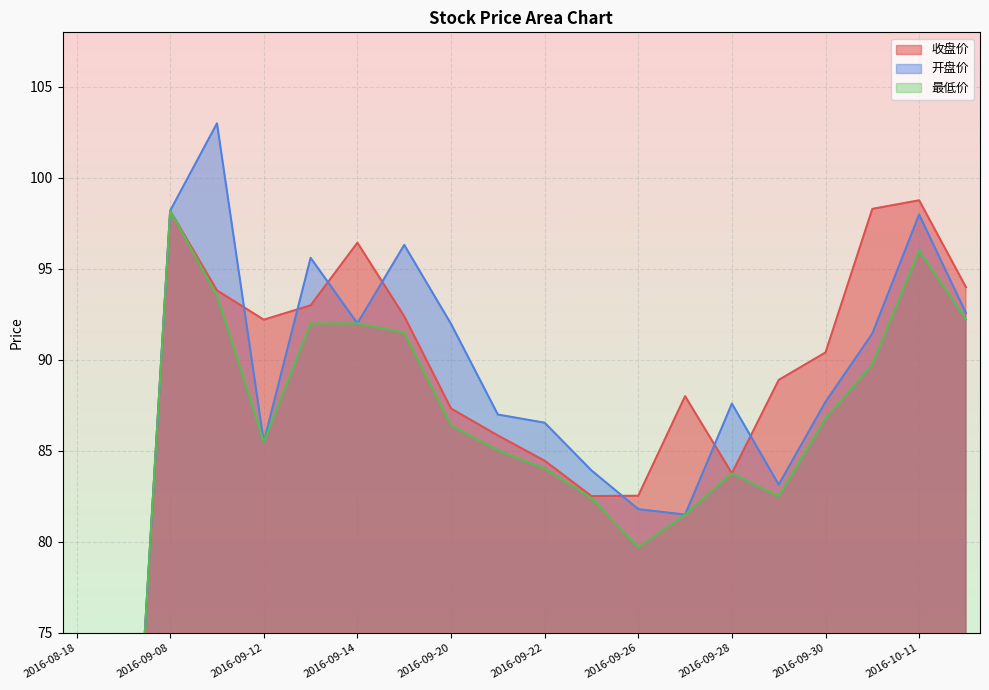

Reading left to right, list all the values displayed in this chart.

收盘价: 23.5	55.4	98.2	93.8	92.2	93.0	96.4	92.4	87.3	85.8	84.5	82.5	82.5	88.0	83.8	88.9	90.4	98.3	98.8	94.0
开盘价: 19.6	55.4	98.2	103.0	85.5	95.6	92.0	96.3	92.0	87.0	86.5	83.9	81.8	81.5	87.6	83.2	87.7	91.5	98.0	92.6
最低价: 19.6	55.4	98.2	93.5	85.5	92.0	92.0	91.5	86.4	85.0	84.0	82.4	79.7	81.5	83.8	82.5	86.8	89.8	96.0	92.2